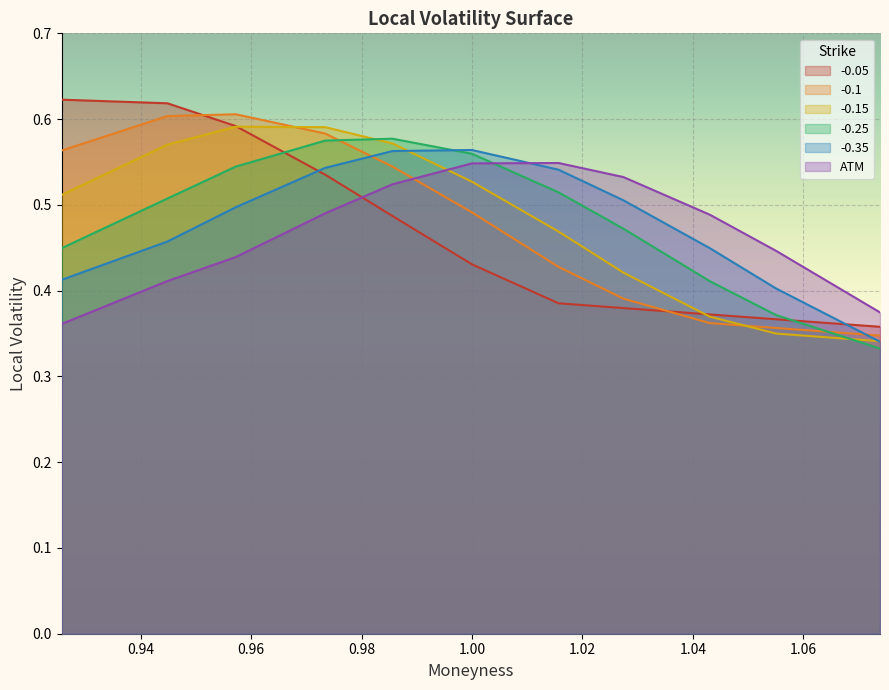

What is the value of the -0.15 point at the 2nd from the left?

0.6